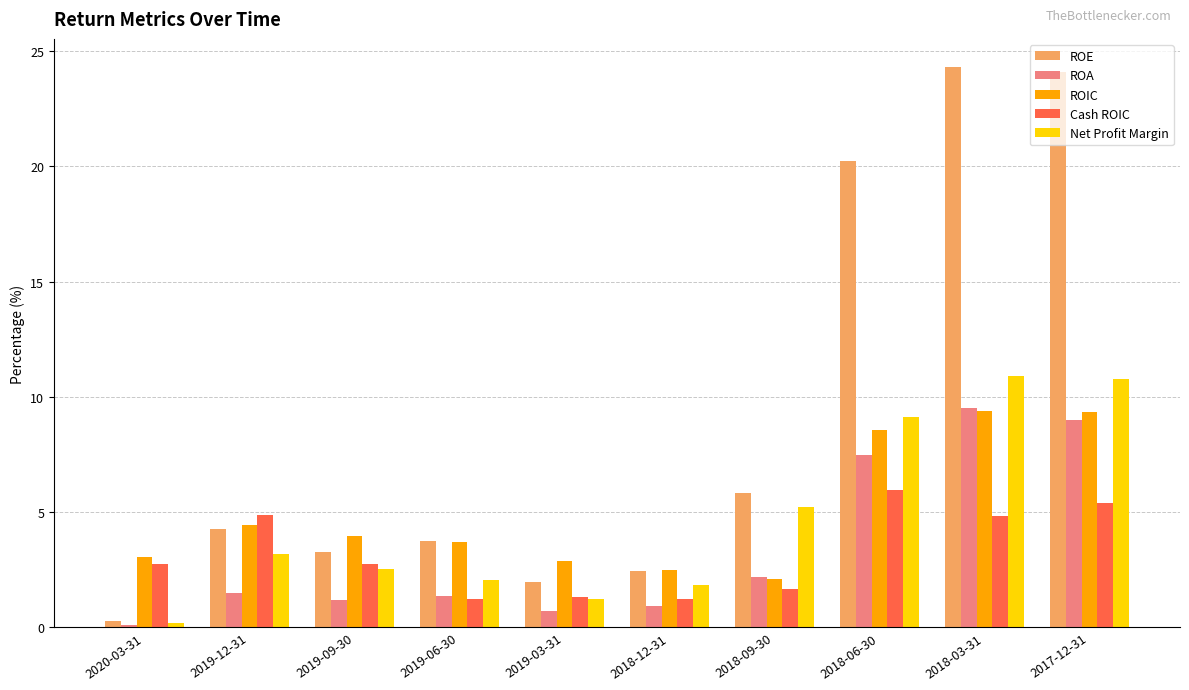

At which label is ROA closest to 4?

2018-09-30